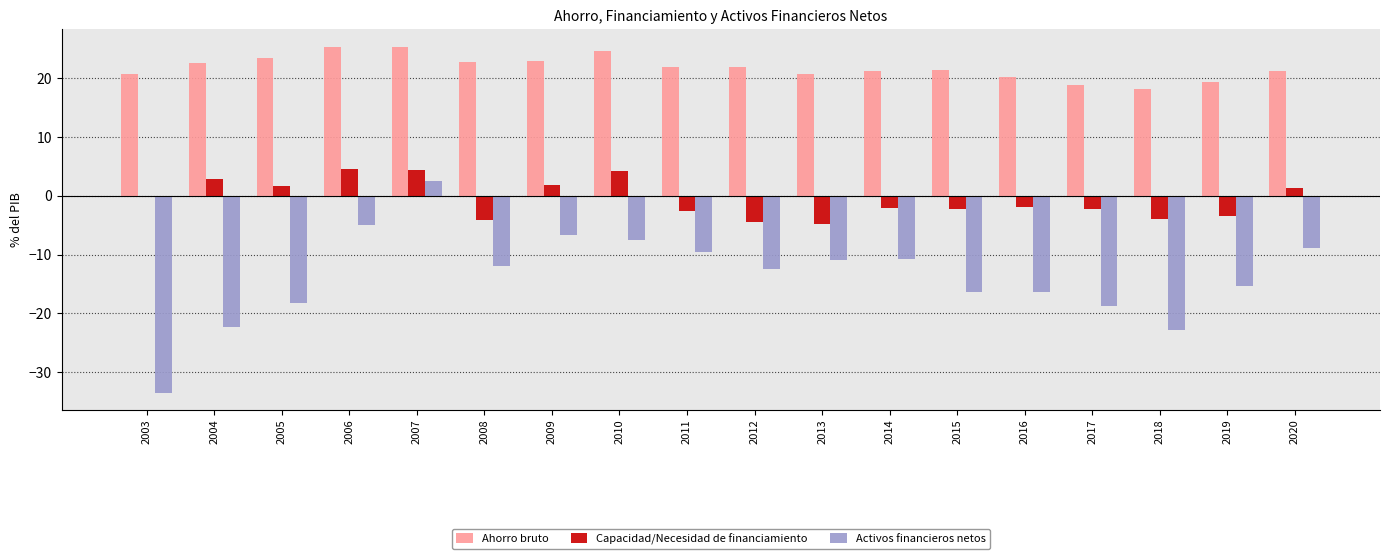

Is it true that Ahorro bruto equals 18.9 at 2017?

True